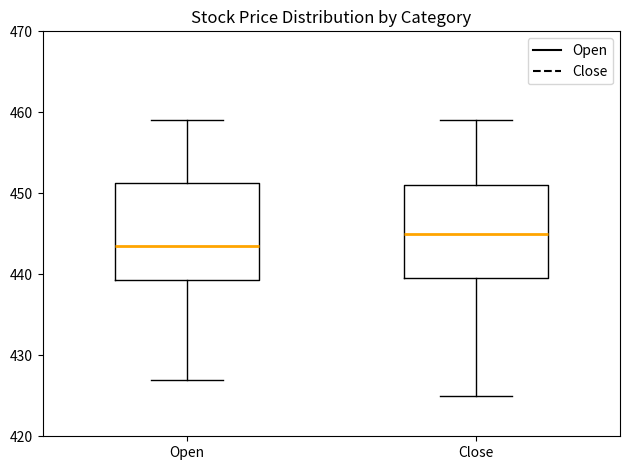

Where is the lower edge of the box for Open on the y-axis? The values are not printed on the chart, so give them approximately, as read against the axis.

439